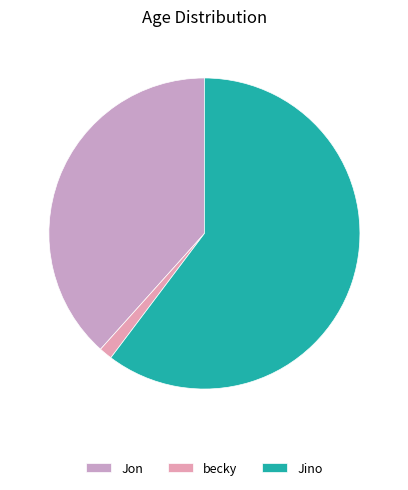

Rank the categories by value from highest to lowest.

Jino, Jon, becky